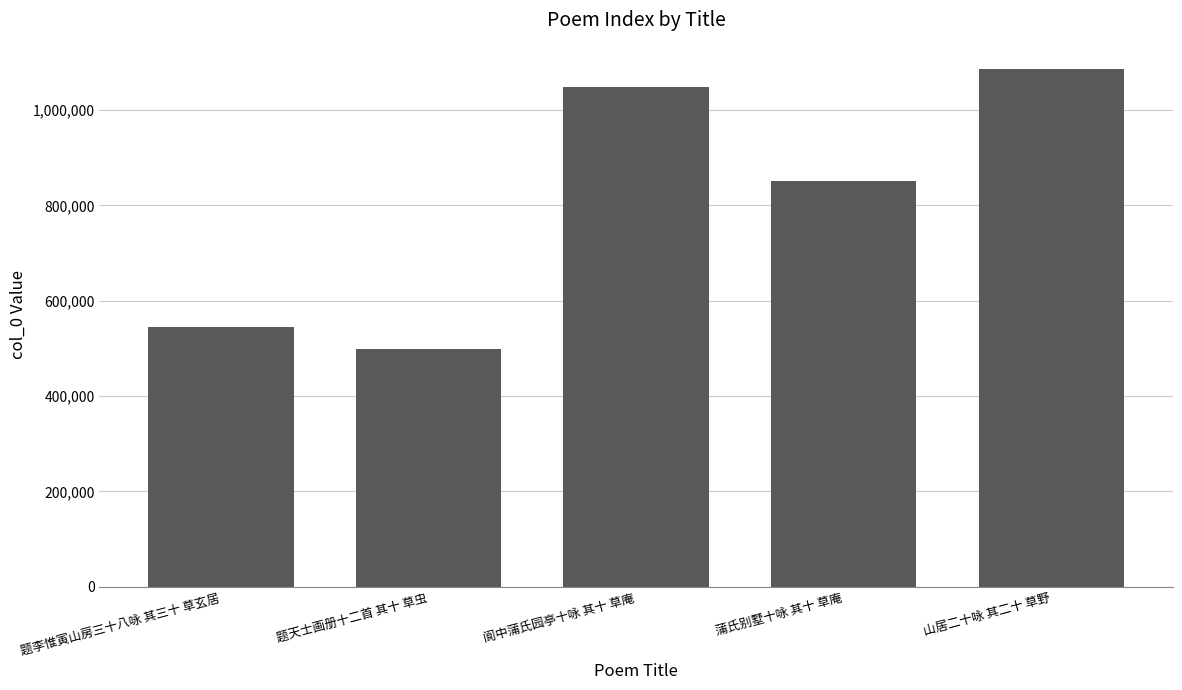

Where does the data first go above 851969?

阆中蒲氏园亭十咏 其十 草庵